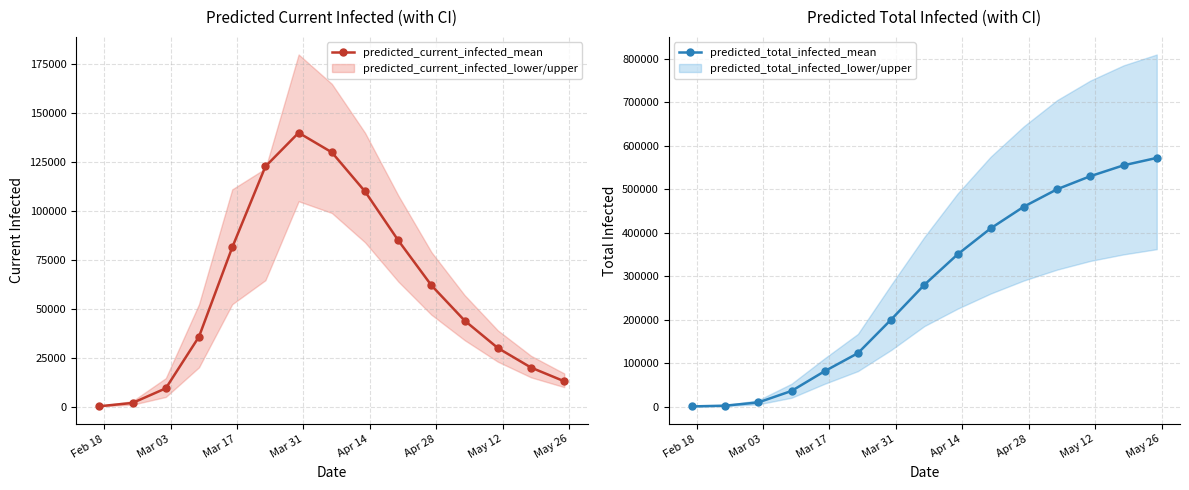

In predicted_current_infected_mean, how many points are higher than both neighbors (excluding endpoints)?

1